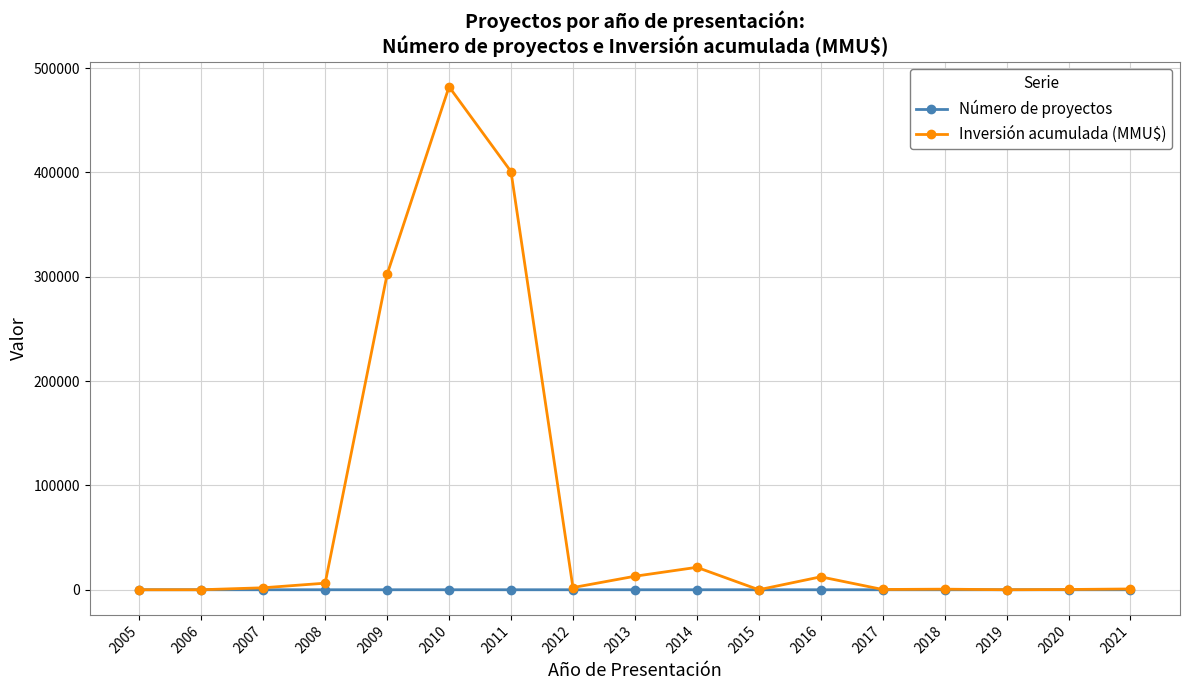

What is the difference between the maximum and second lowest values in the Número de proyectos series?

6